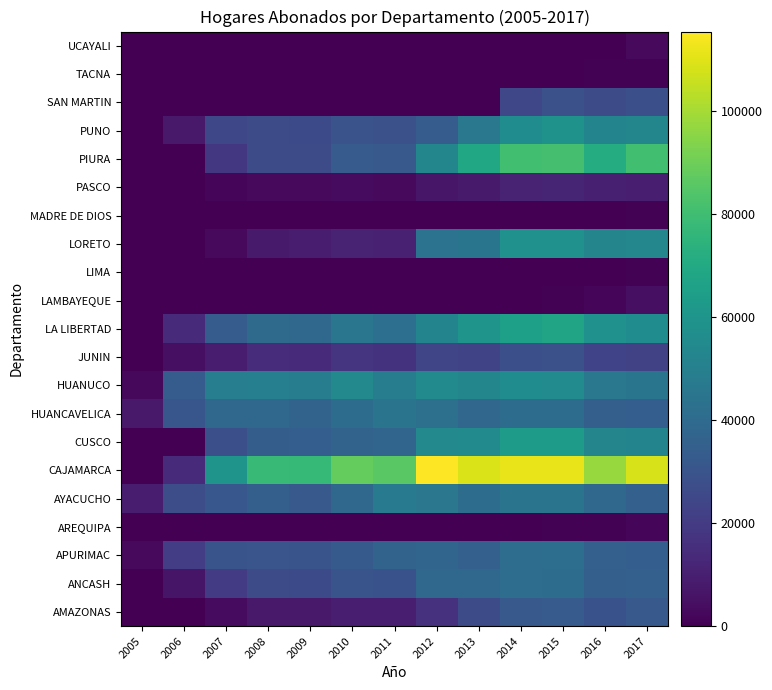

How many series are shown in this chart?

21